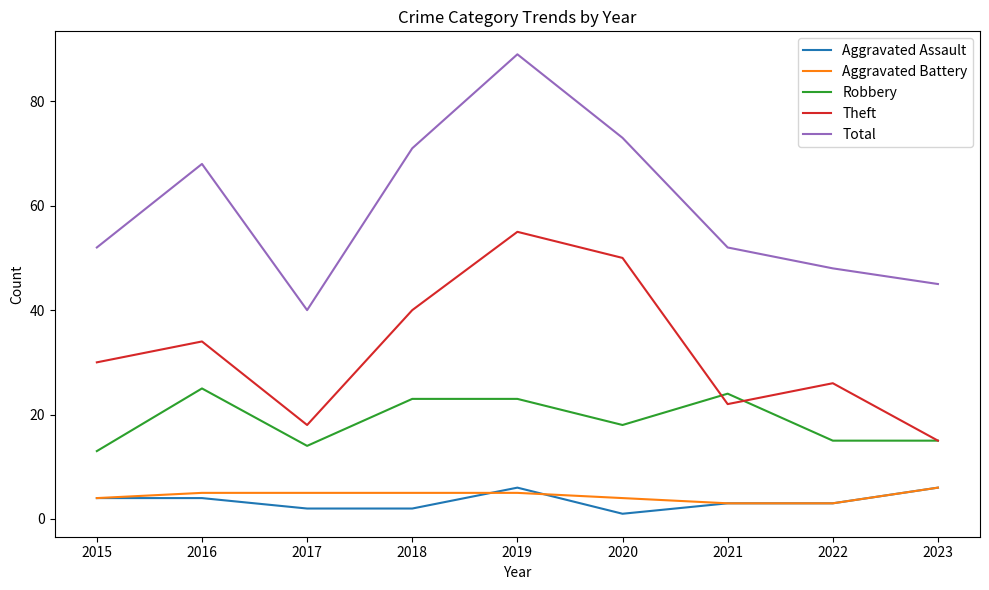

The value of Aggravated Assault at 2016 is 4. True or false?

True